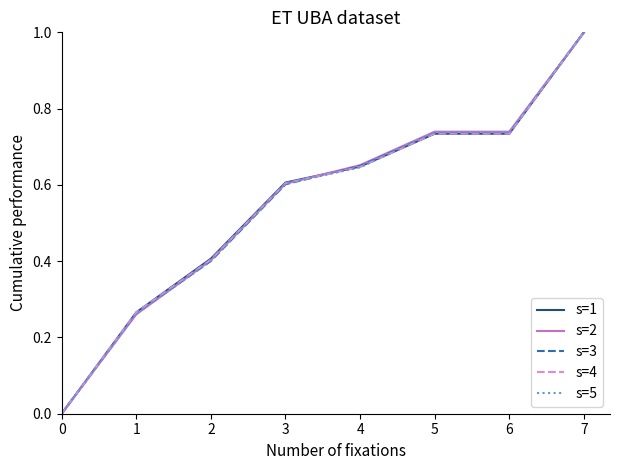

At which category is the sum across all series the highest?

7